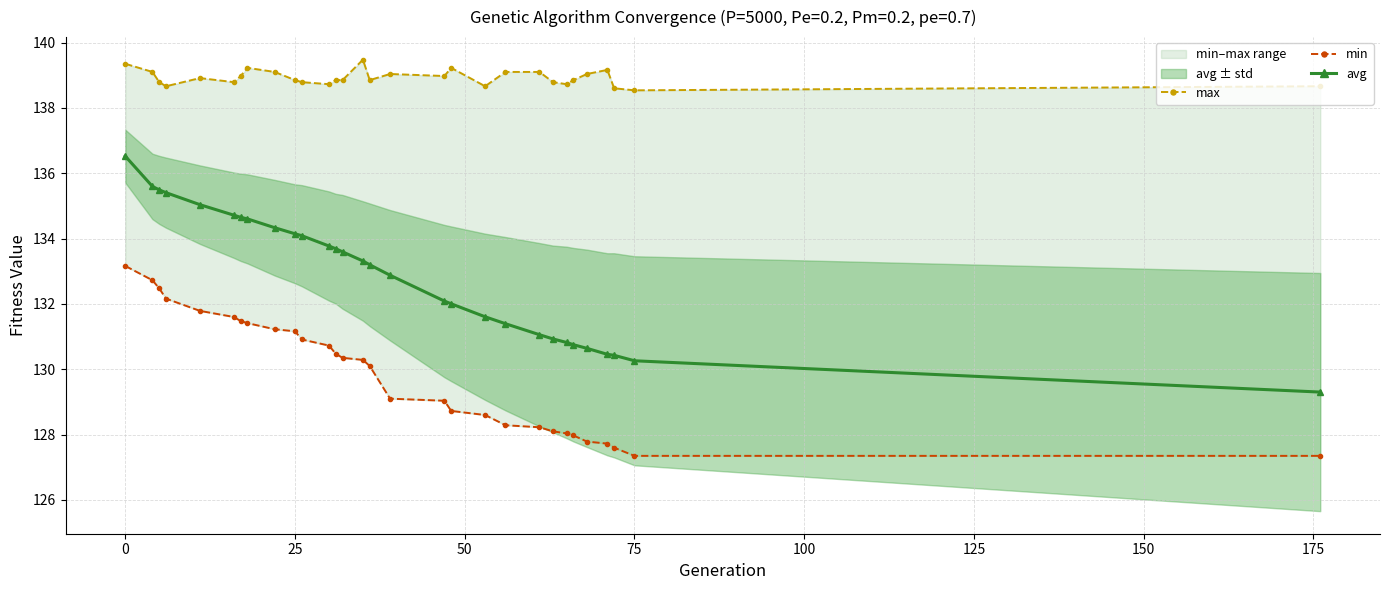

True or false: min has more than 0 points higher than both neighbors.

False